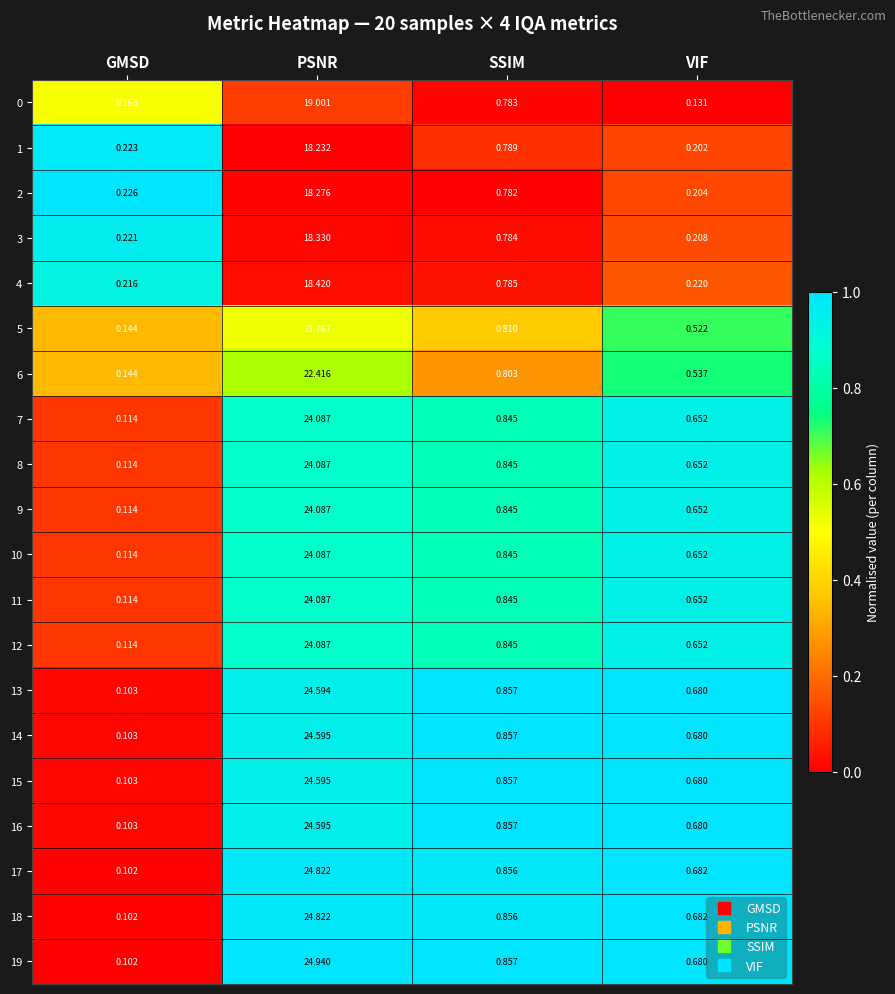

Rank the categories by 4 value from lowest to highest.

GMSD, VIF, SSIM, PSNR